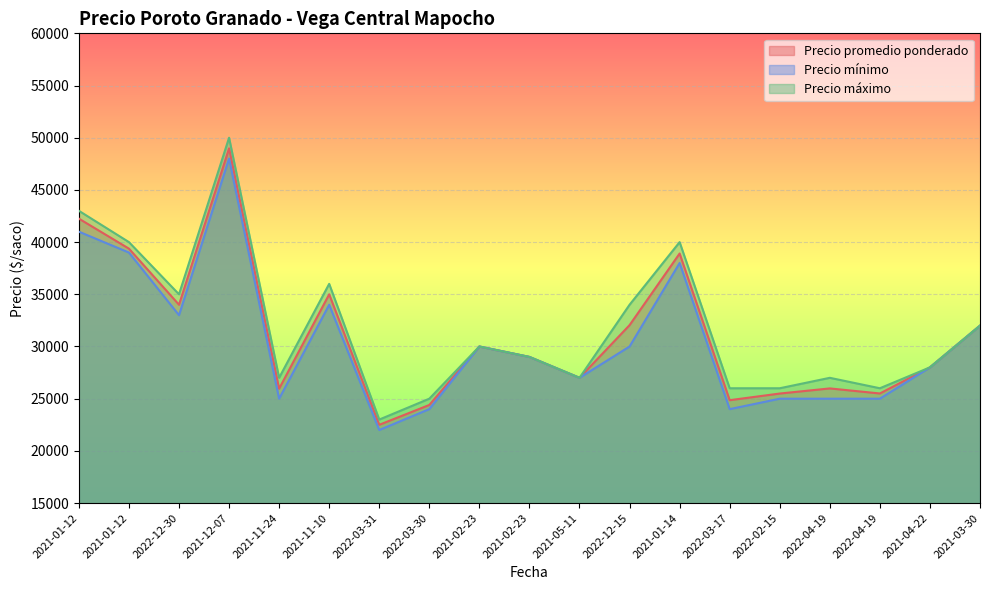

What is the label of the 5th point from the left?

2021-11-24